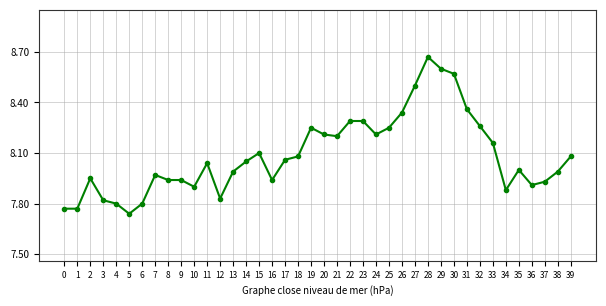

True or false: the data has more than 1 interior local peaks.

True